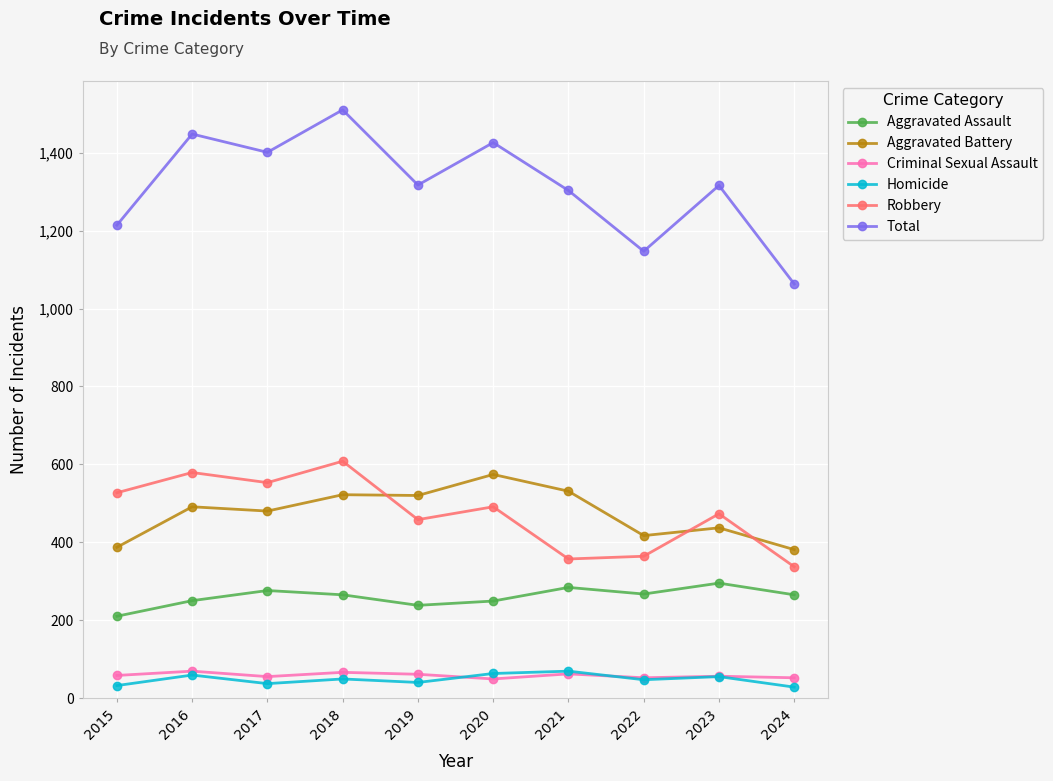

Where is the first local maximum for Robbery?

2016